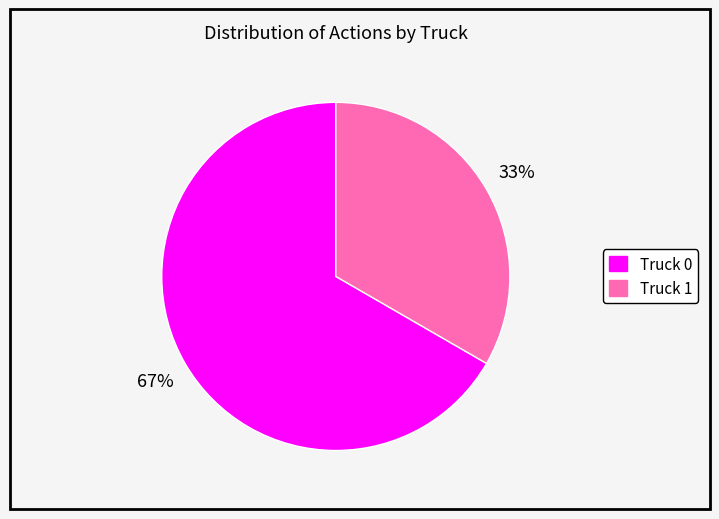

Count the number of slices in the pie.

2